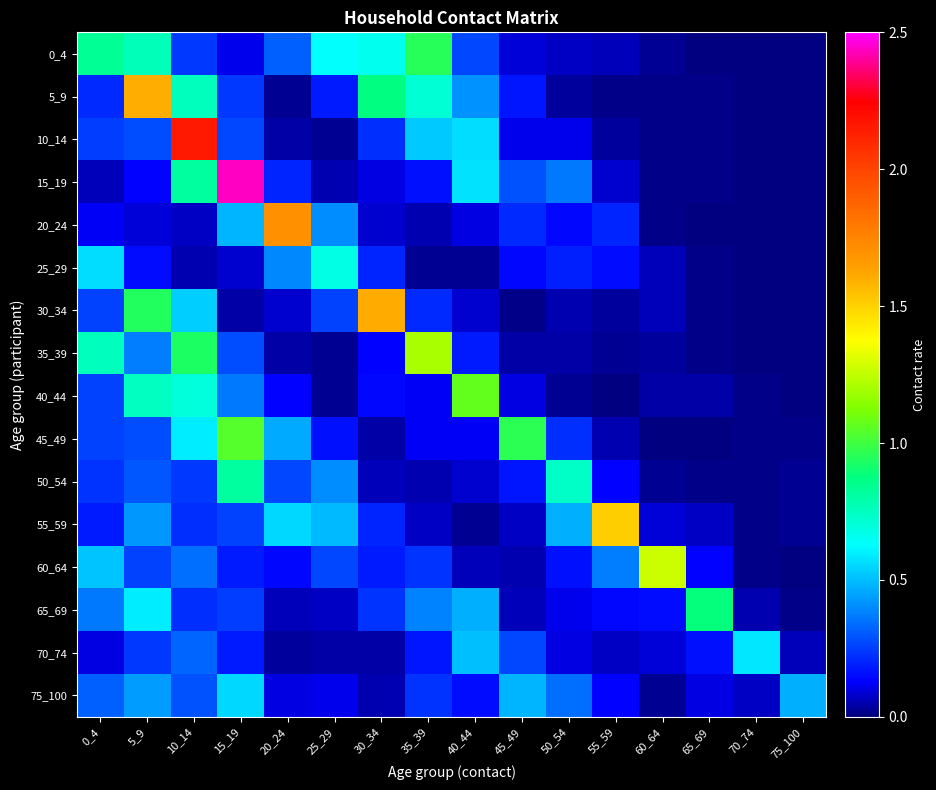

Which has a higher value, 50_54 or 30_34?

30_34